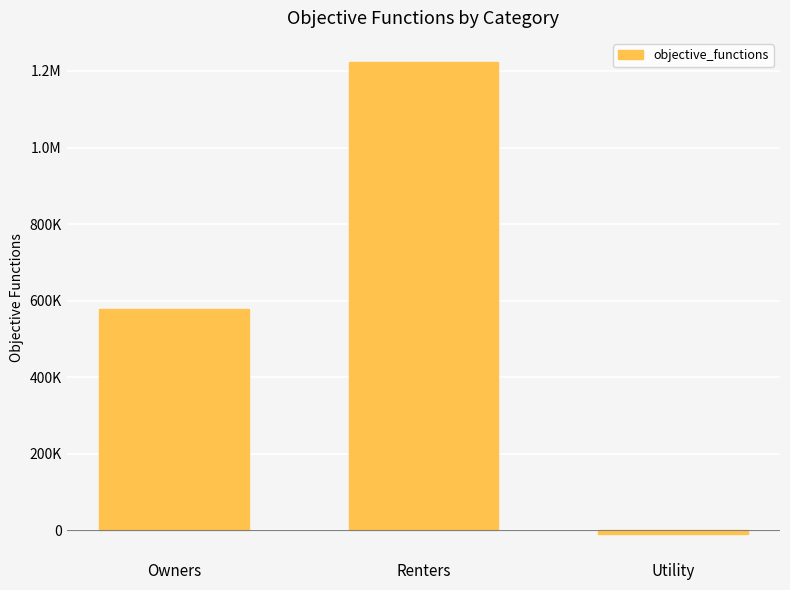

Reading left to right, what are all the values shown in this chart?

577282.2	1224483.1	-10534.4